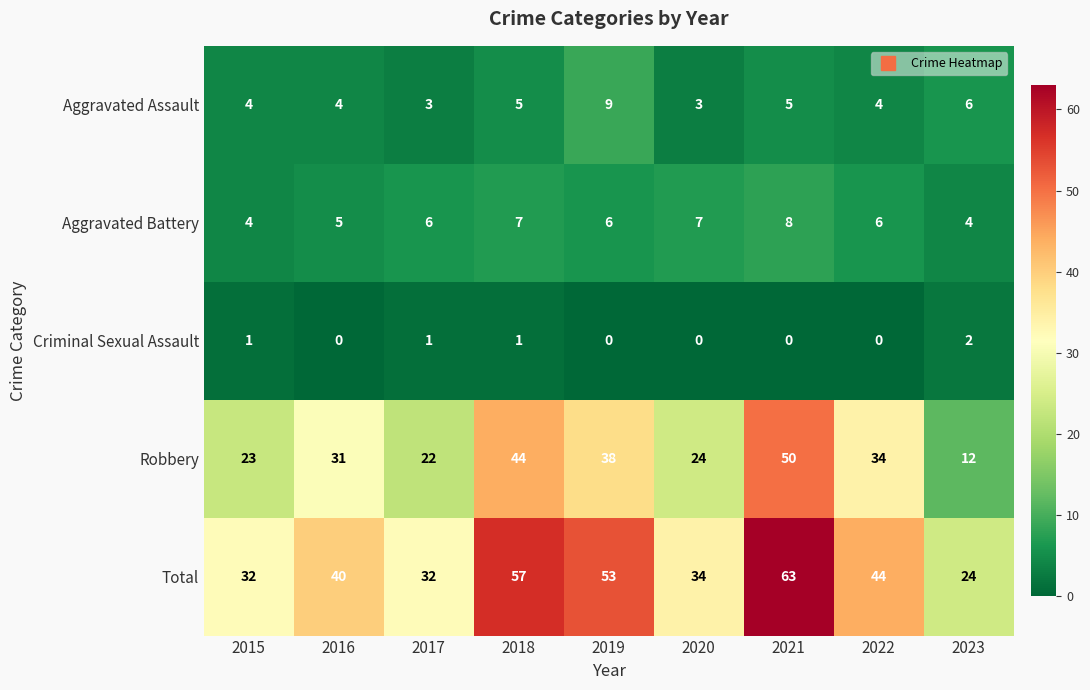

Count the Criminal Sexual Assault values in the range 0 to 1.

8